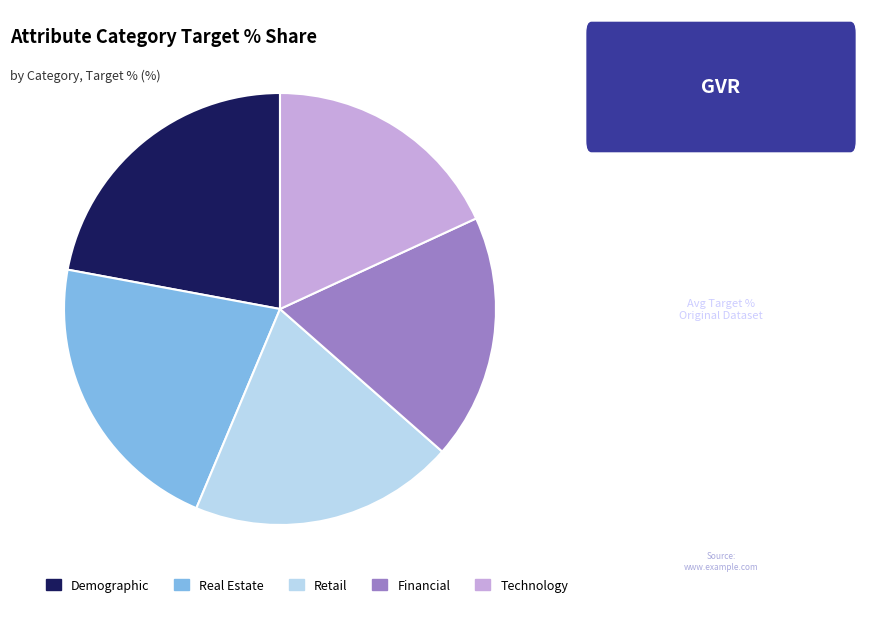

Combined, do Technology and Retail account for over 50%?

No